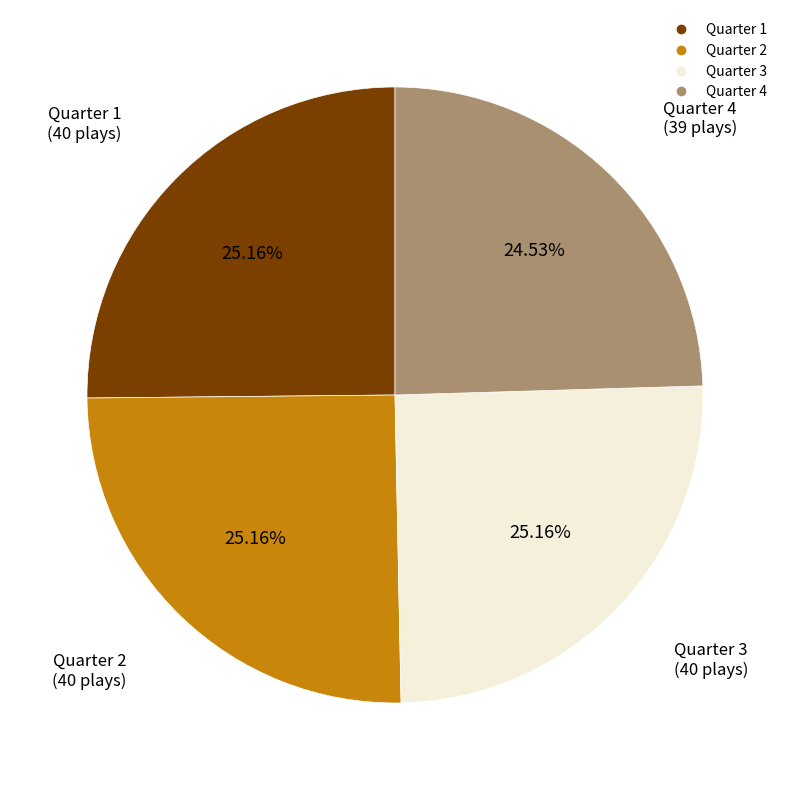

What is the ratio of the value at Quarter 1 to the value at Quarter 4?

1.0